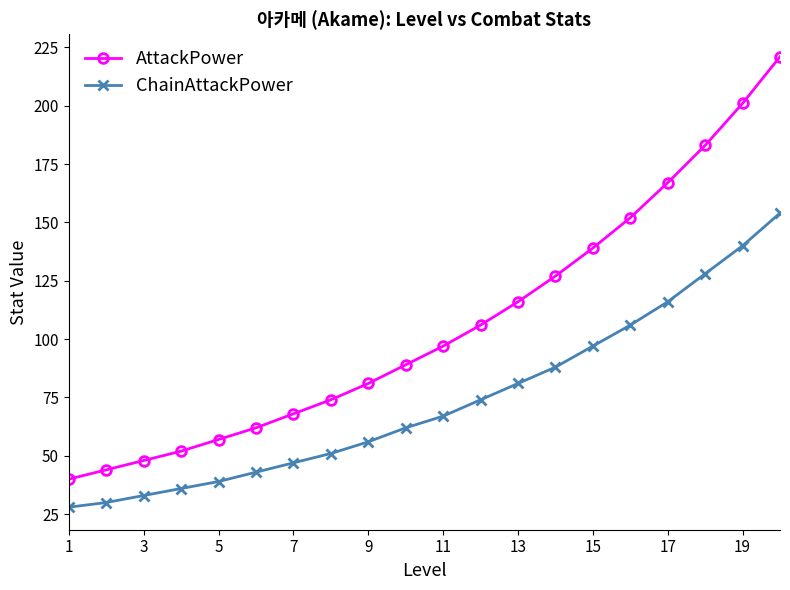

Which series has the largest total across all categories?

AttackPower